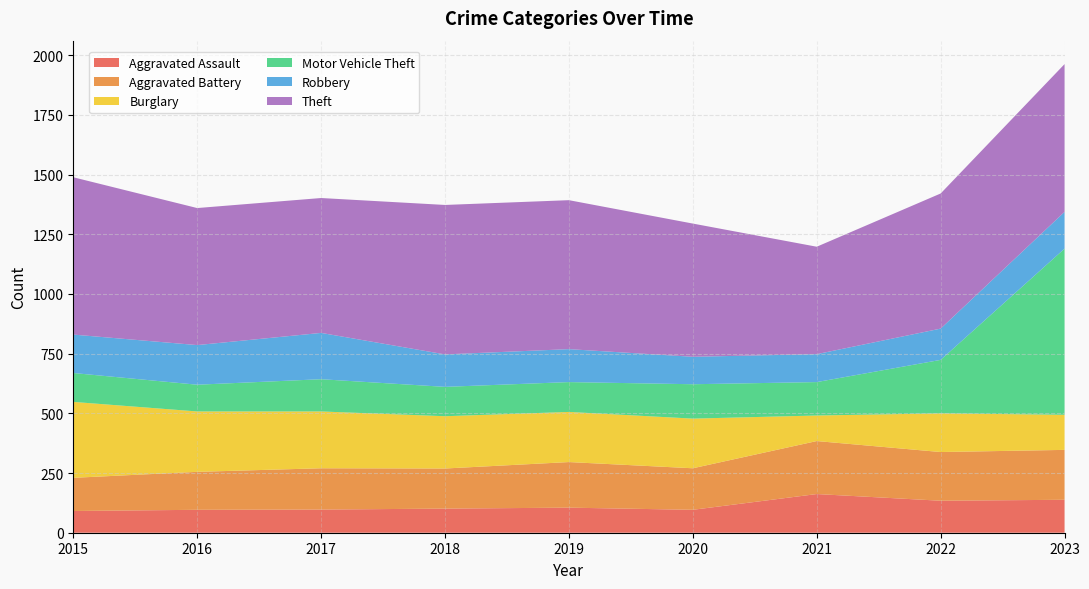

Reading right to left, list all the values displayed in this chart.

Aggravated Assault: 2023=138	2022=134	2021=162	2020=96	2019=105	2018=101	2017=97	2016=96	2015=91
Aggravated Battery: 2023=209	2022=204	2021=222	2020=174	2019=191	2018=168	2017=173	2016=159	2015=139
Burglary: 2023=147	2022=162	2021=107	2020=208	2019=210	2018=219	2017=238	2016=253	2015=318
Motor Vehicle Theft: 2023=696	2022=224	2021=140	2020=144	2019=125	2018=123	2017=135	2016=112	2015=121
Robbery: 2023=154	2022=131	2021=117	2020=115	2019=138	2018=136	2017=194	2016=166	2015=161
Theft: 2023=619	2022=566	2021=450	2020=558	2019=624	2018=626	2017=565	2016=574	2015=659